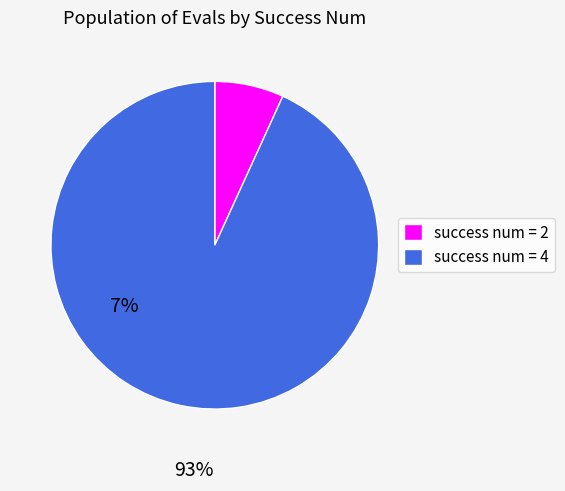

Between success num = 2 and success num = 4, which is larger?

success num = 4